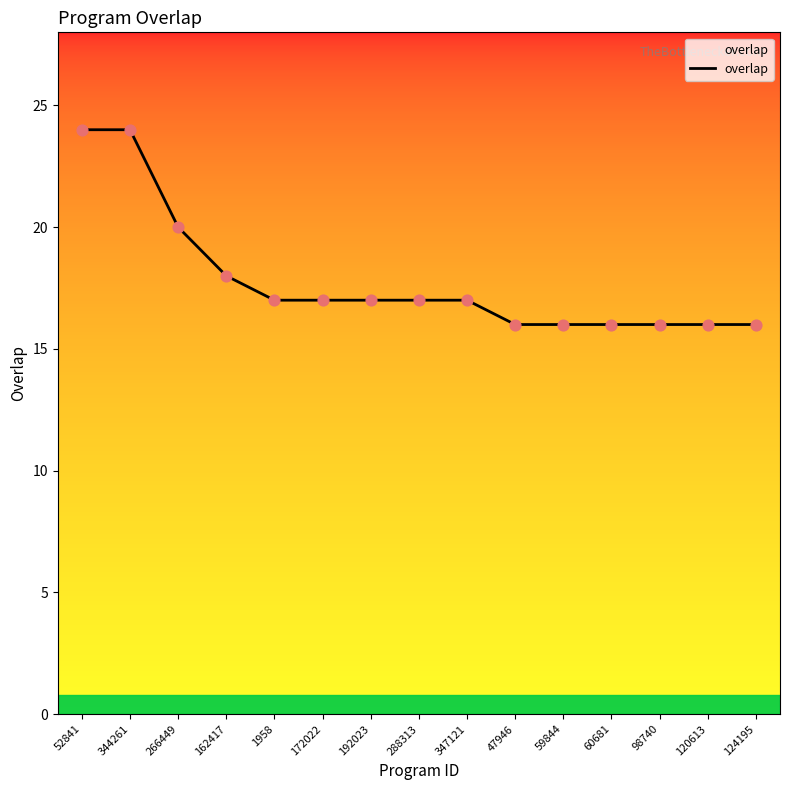

Approximately how many times larger is the value at 192023 compared to 1958?

1.0